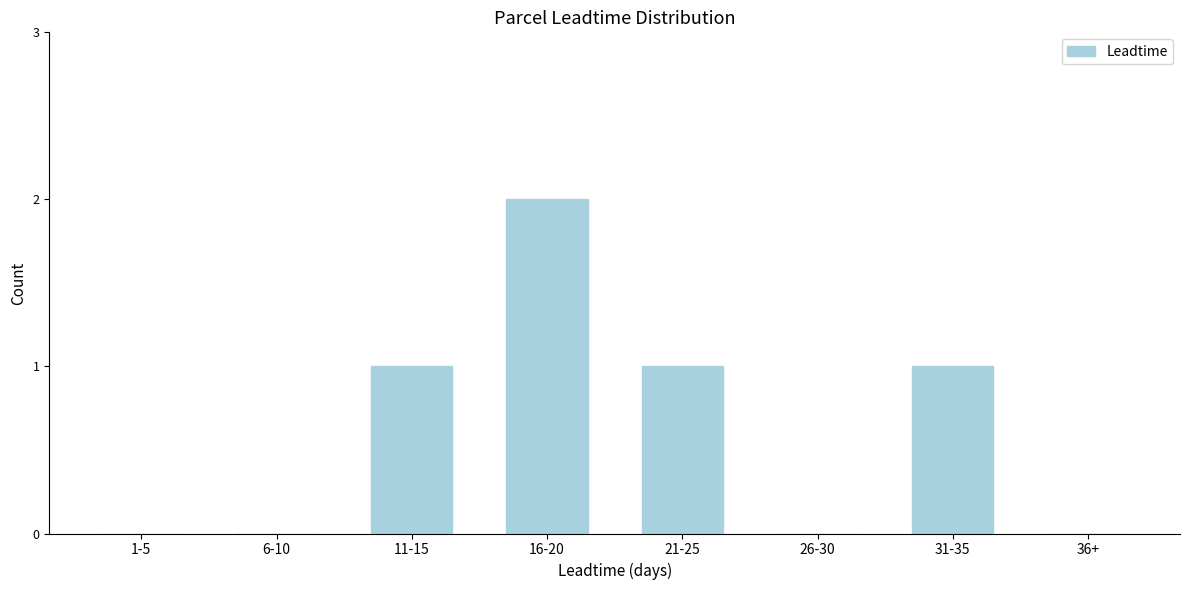

Reading right to left, list all the values displayed in this chart.

36+=0	31-35=1	26-30=0	21-25=1	16-20=2	11-15=1	6-10=0	1-5=0